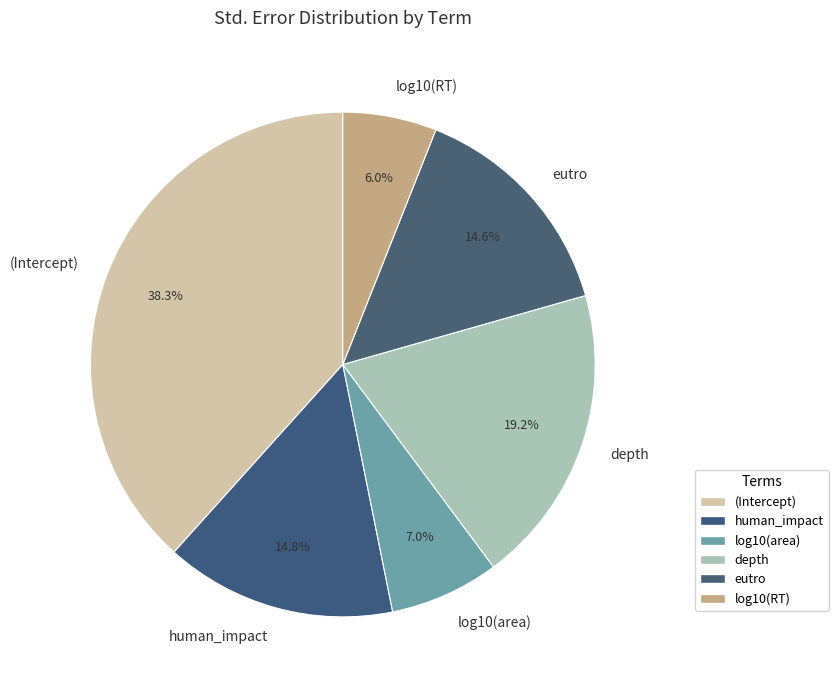

To the nearest percent, what is the combined percentage of log10(area) and eutro?

22%